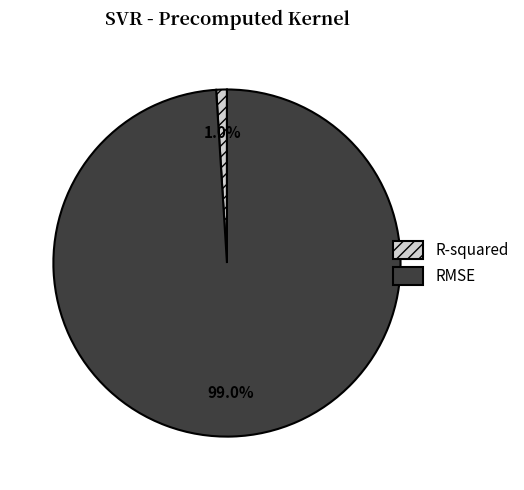

What is the total percentage of RMSE and R-squared?

100.0%